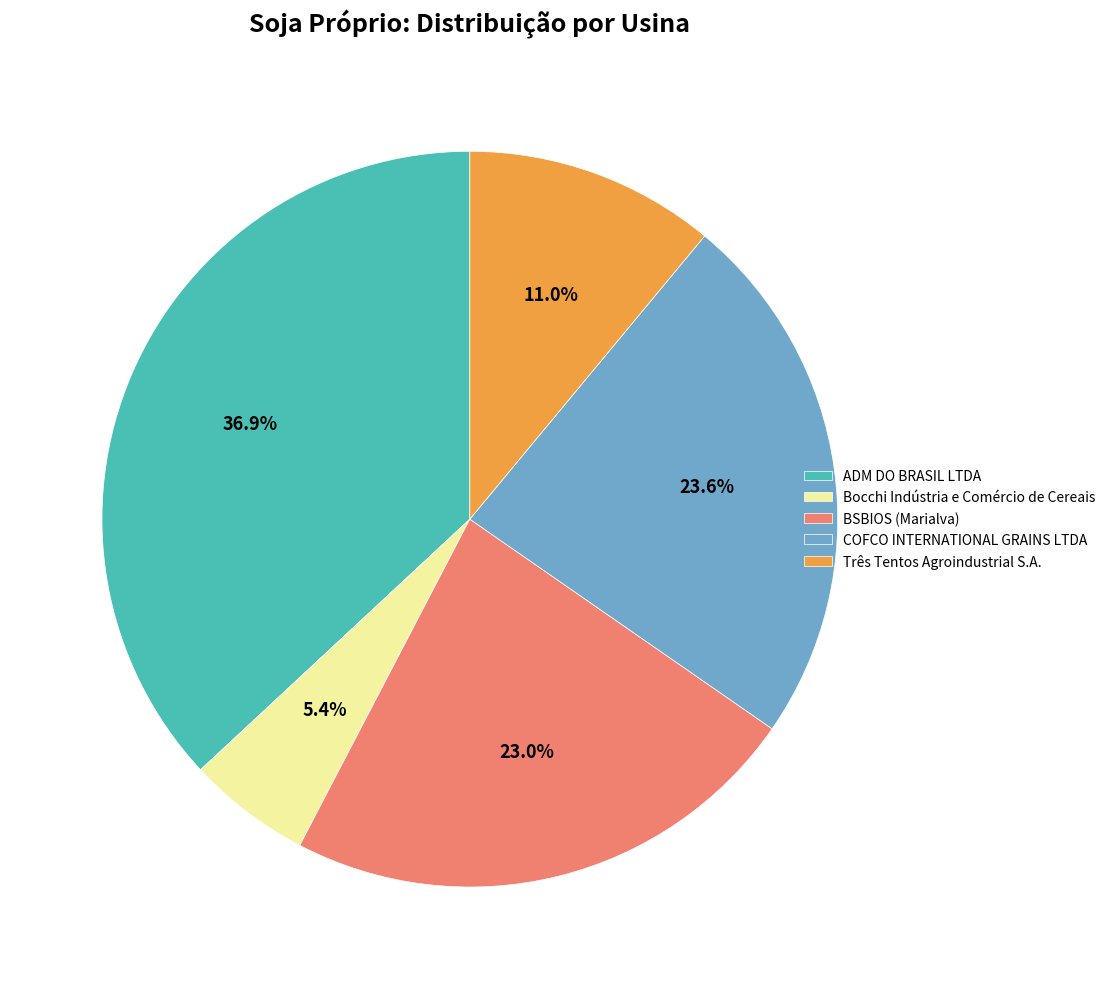

What is the smallest slice in the pie chart?

Bocchi Indústria e Comércio de Cereais